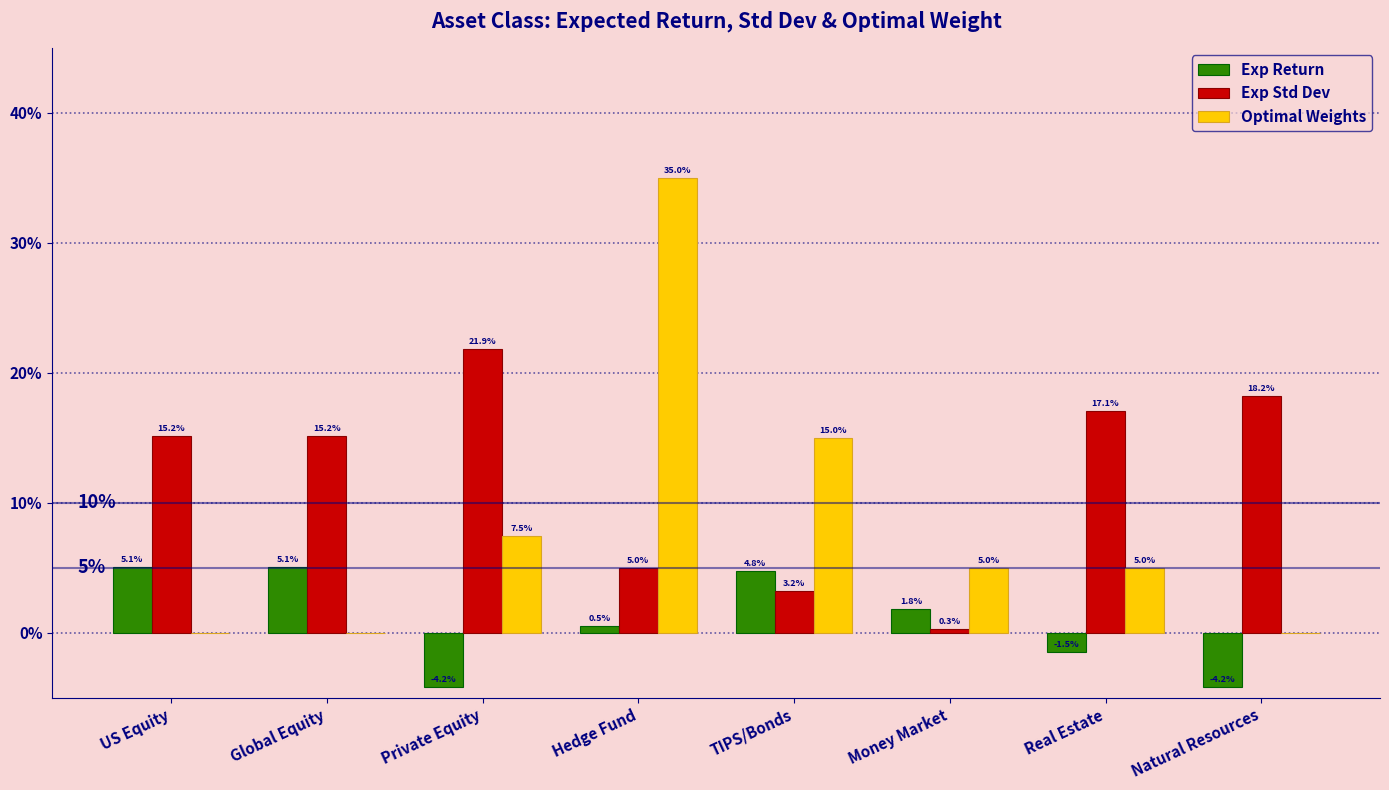

What is the sum of the Optimal Weights values at Real Estate and Money Market?

0.1